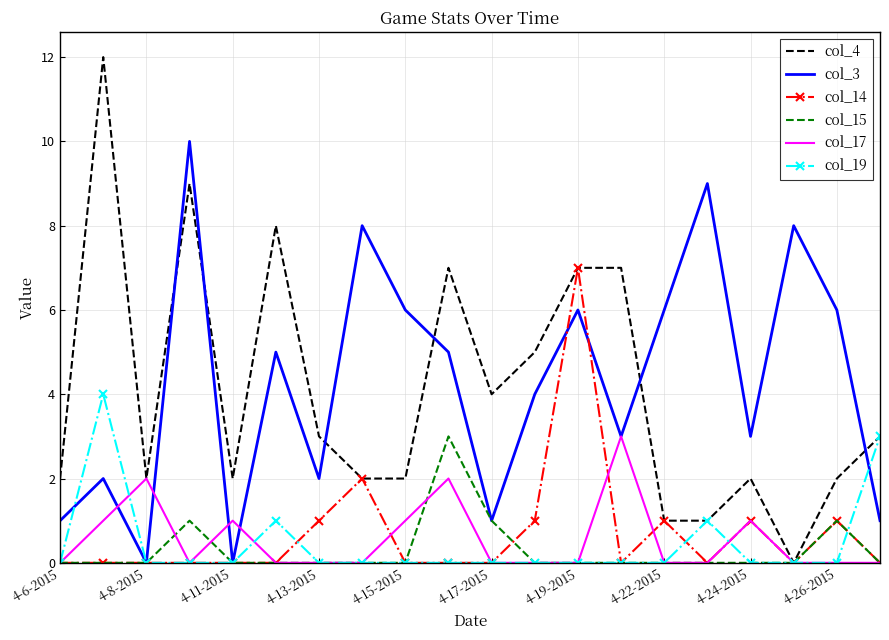

What is the greatest value displayed?

12